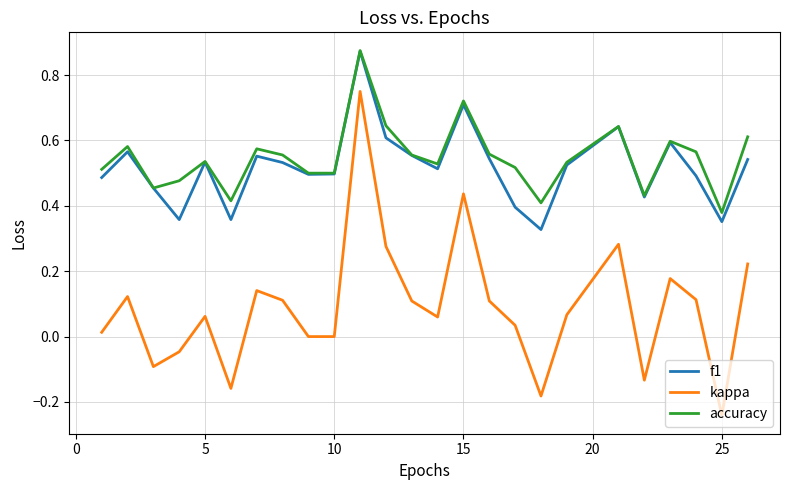

Count the f1 values in the range 0 to 1.

25